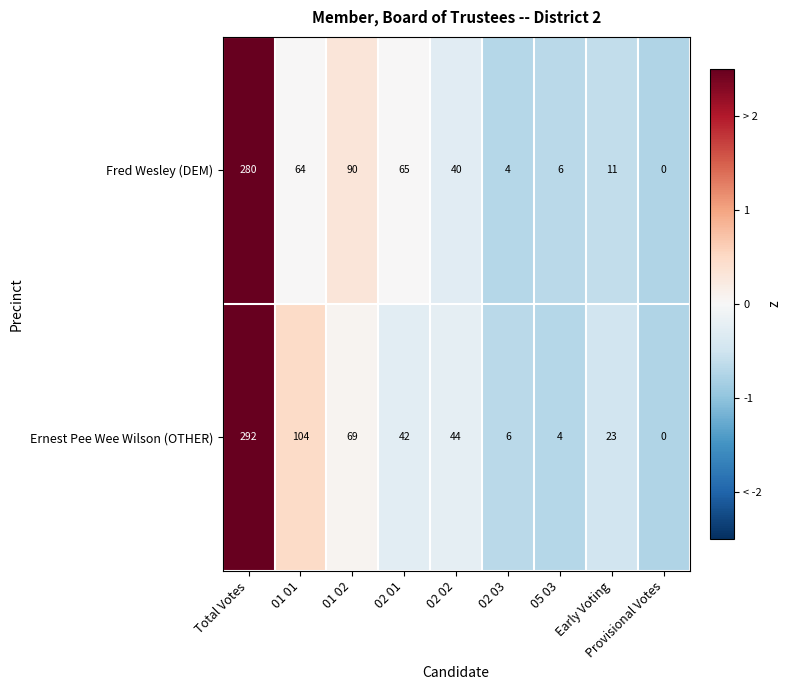

Which series changed the most between 02 02 and 05 03?

Ernest Pee Wee Wilson (OTHER)